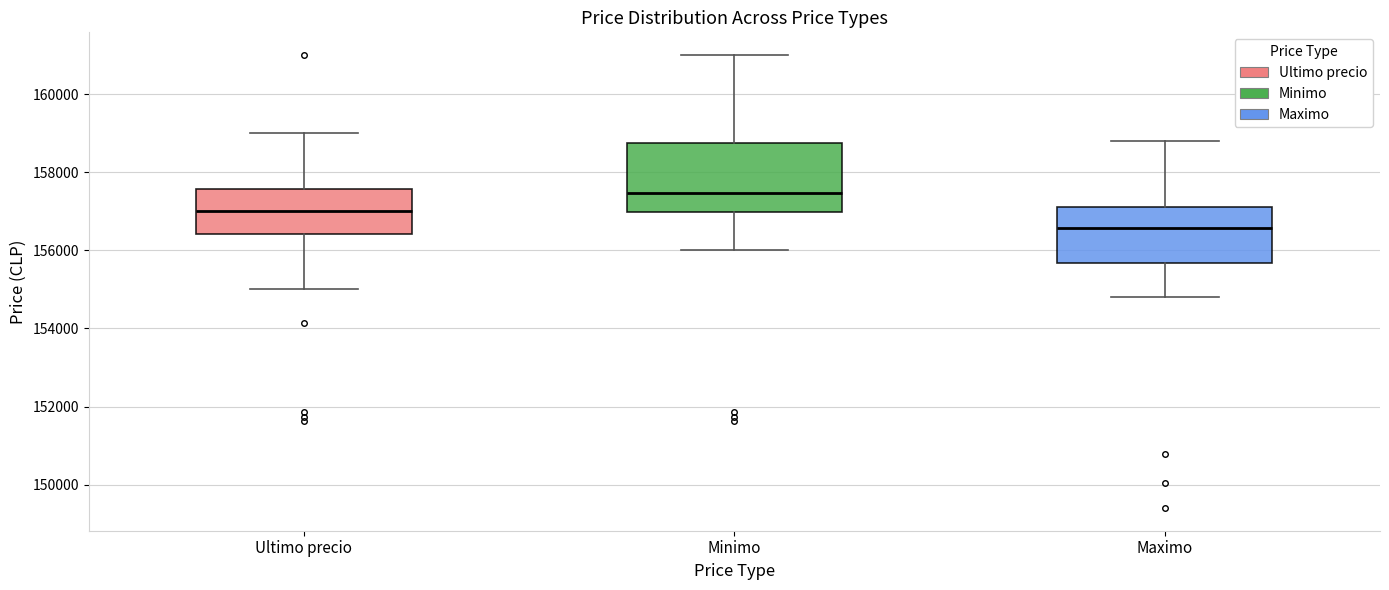

Which box's median line is the highest?

Minimo